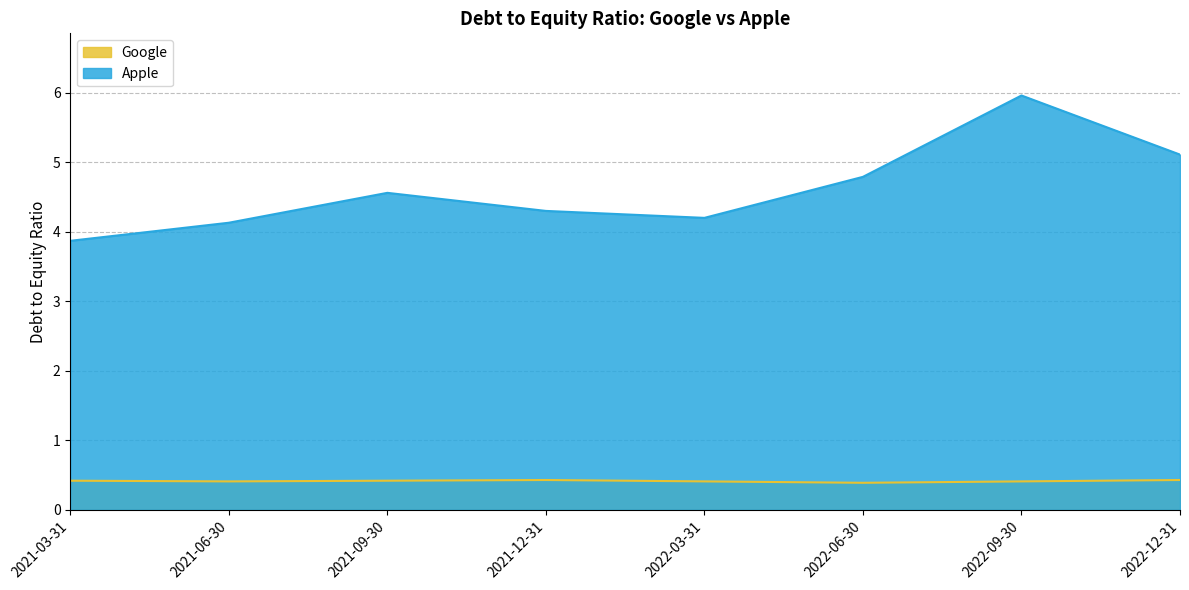

What is the maximum value shown in the chart?

6.0